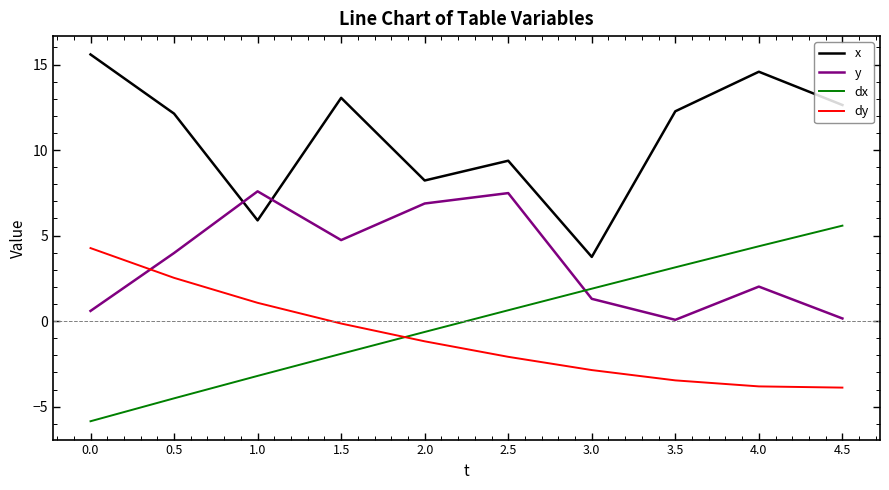

What position from the right is 4.0?

2